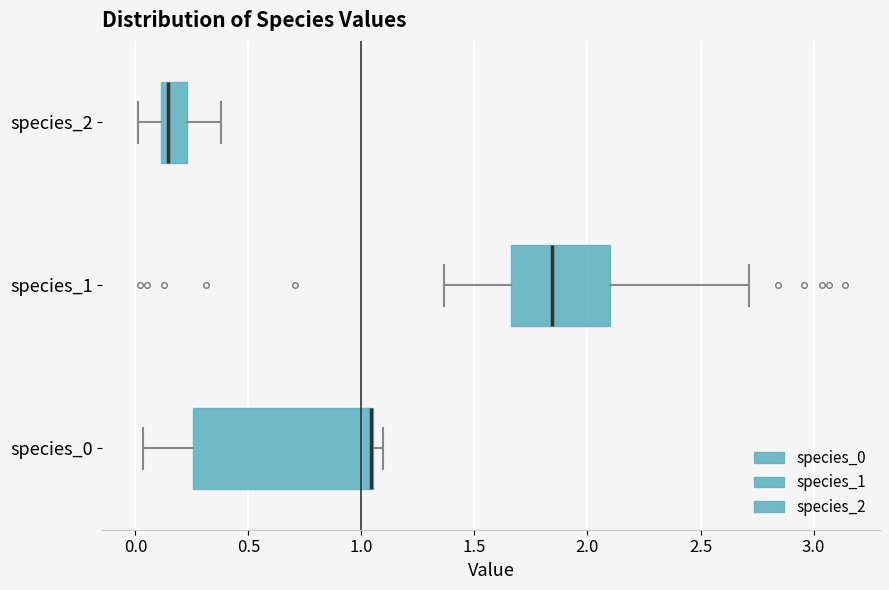

Comparing the boxes themselves (not the whiskers), which one is the widest?

species_0